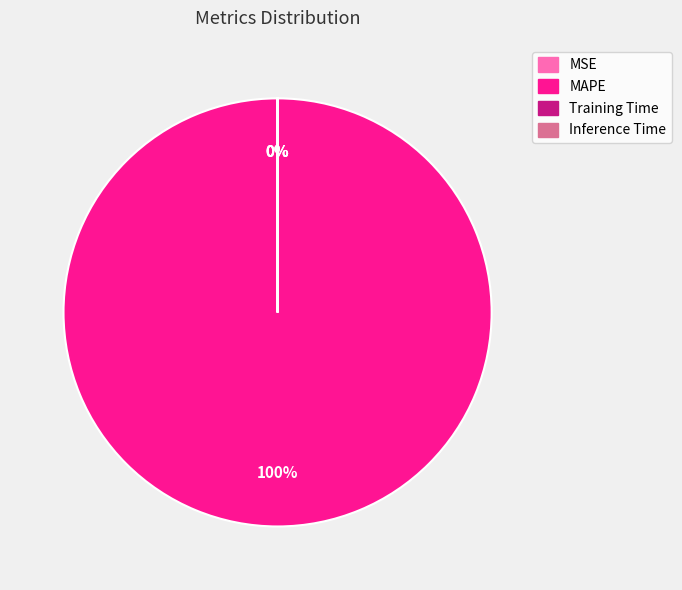

To the nearest percent, what is the difference between the largest and smallest slice percentages?

100%